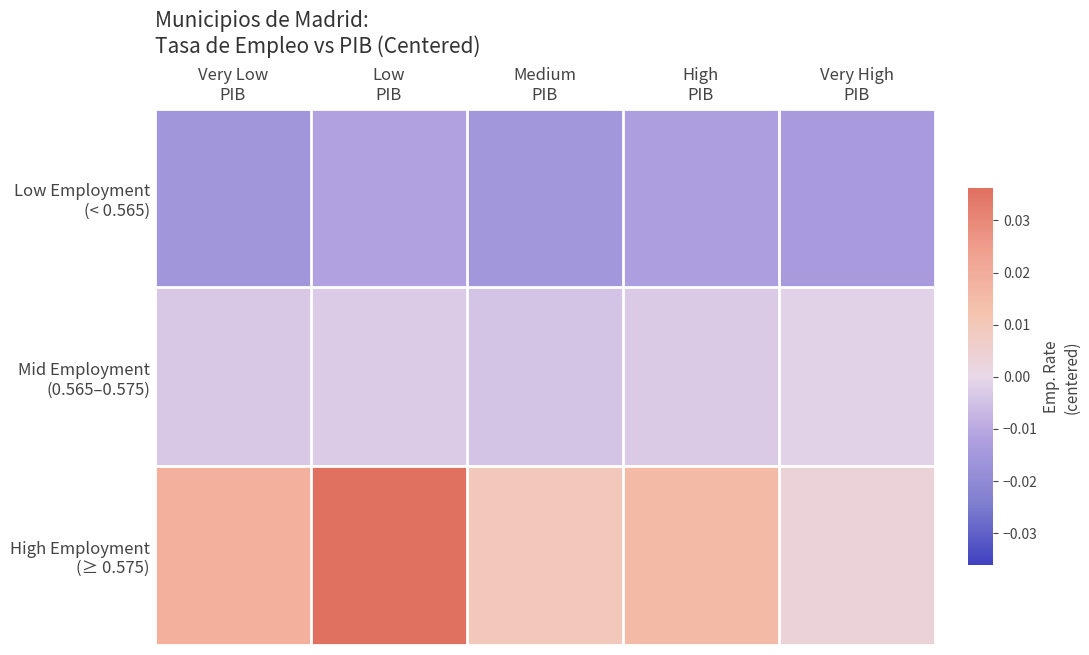

Rank the series at Very Low PIB from highest to lowest value.

High Employment (≥ 0.575), Mid Employment (0.565–0.575), Low Employment (< 0.565)